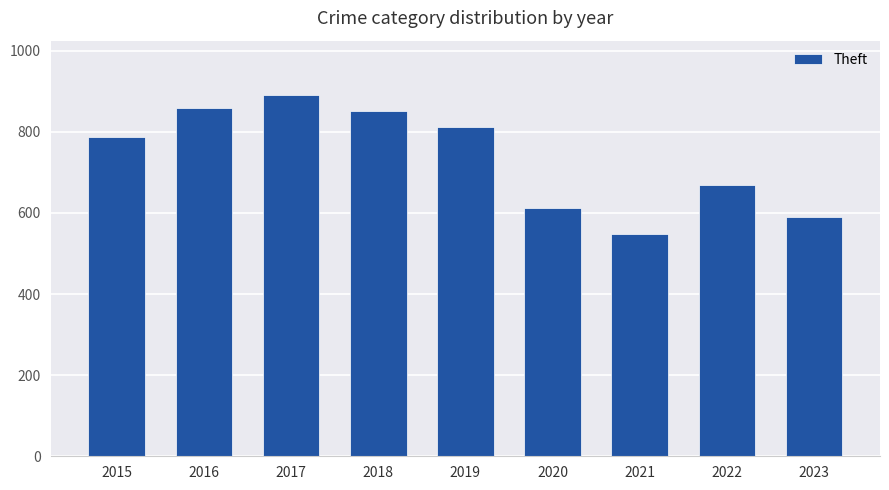

How many bars are there in total?

9